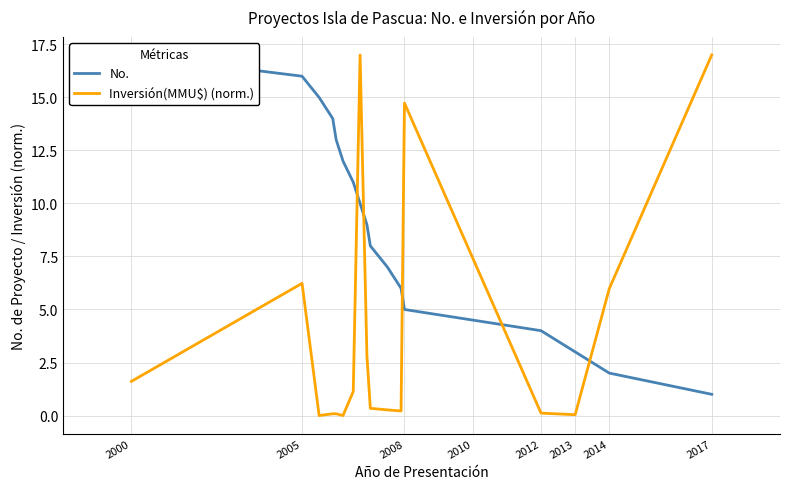

The value of Inversión(MMU$) (norm.) at 2000 is 1.6. True or false?

True